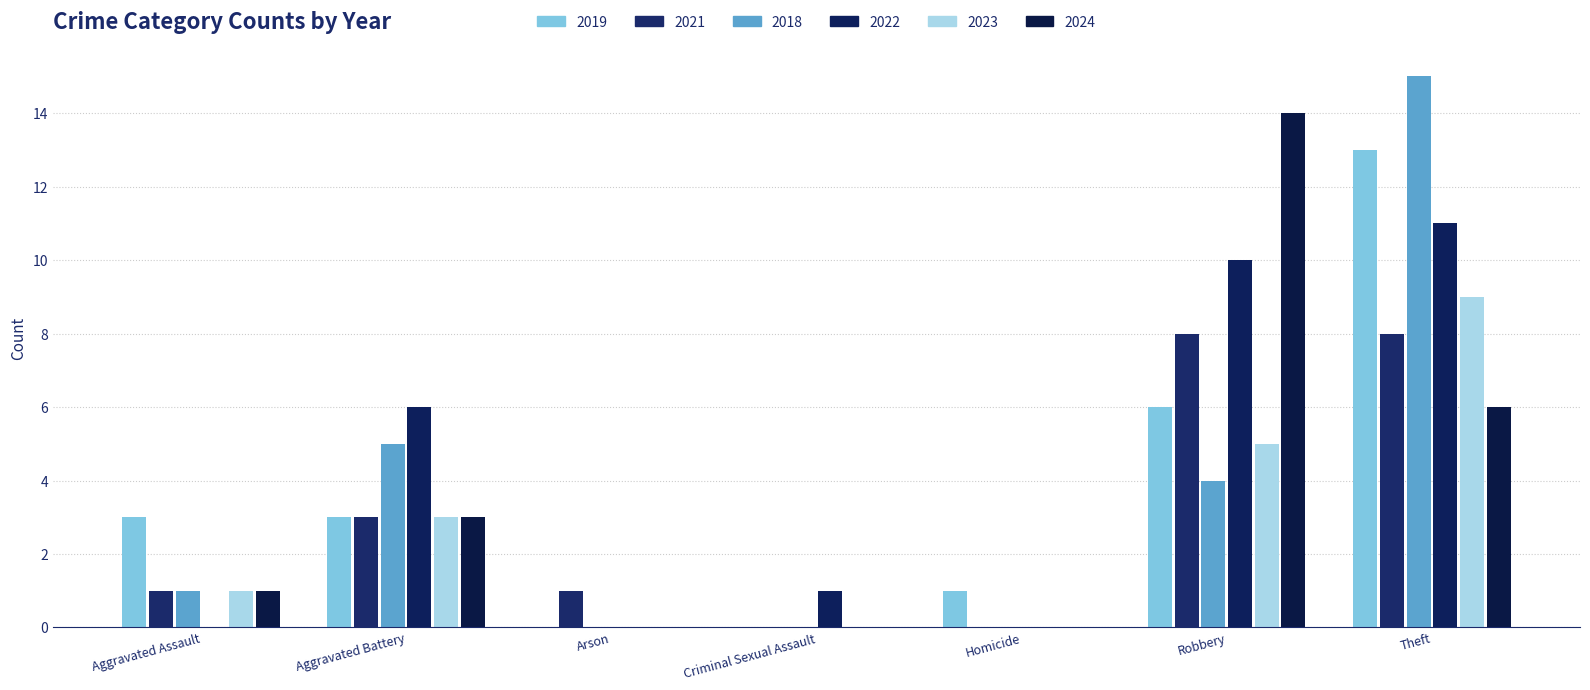

What is the label of the 2nd bar from the left?

Aggravated Battery